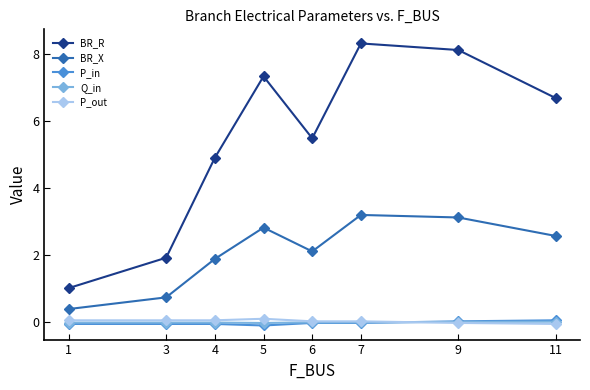

Does the chart display data point markers on the line(s)?

Yes